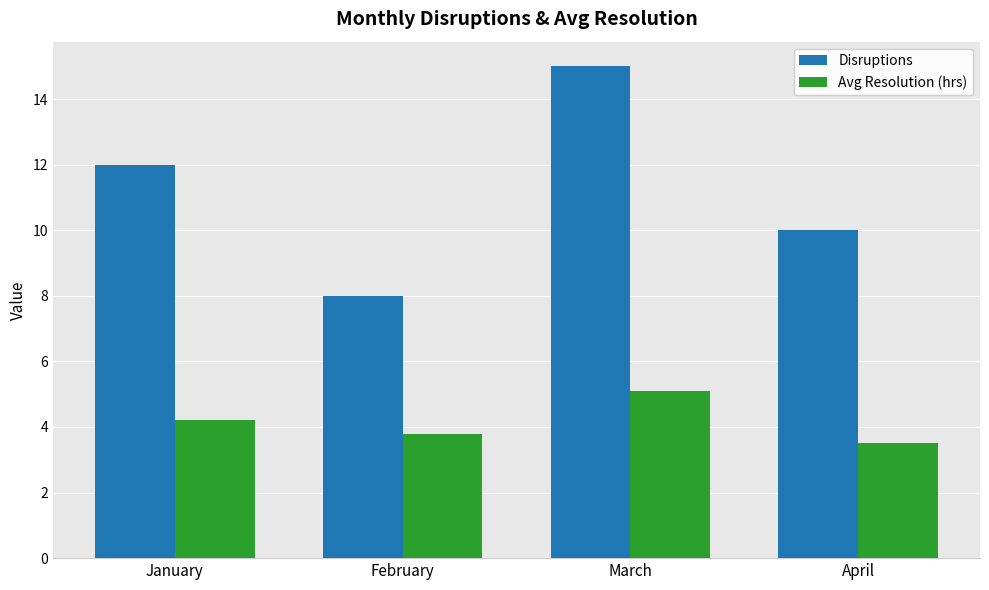

At which label does Avg Resolution (hrs) reach its minimum?

April